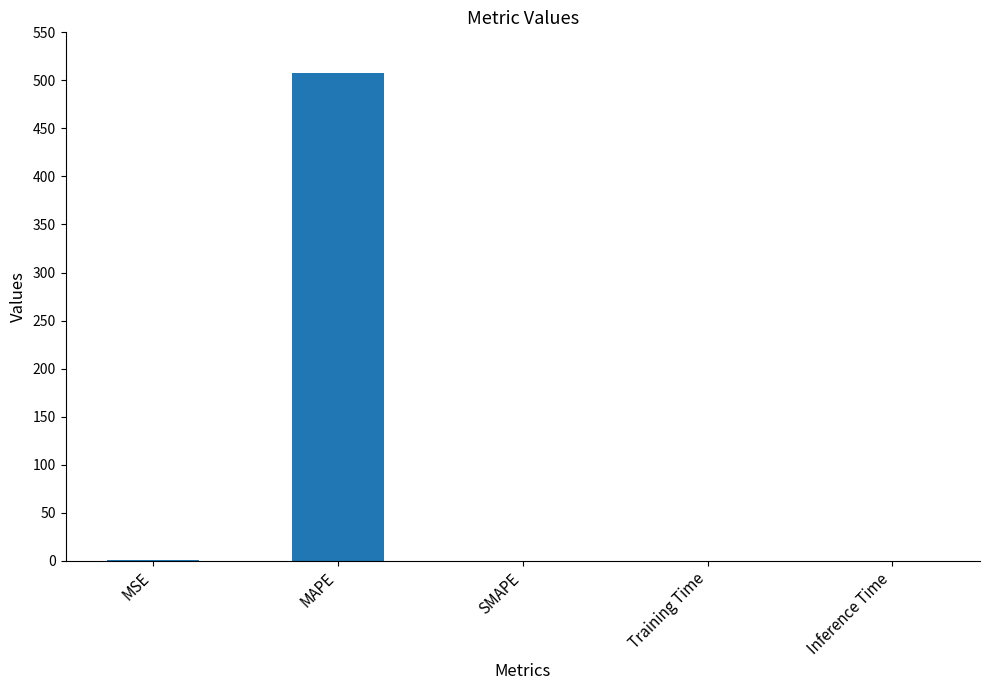

What is the change in value from MAPE to SMAPE?

-507.8